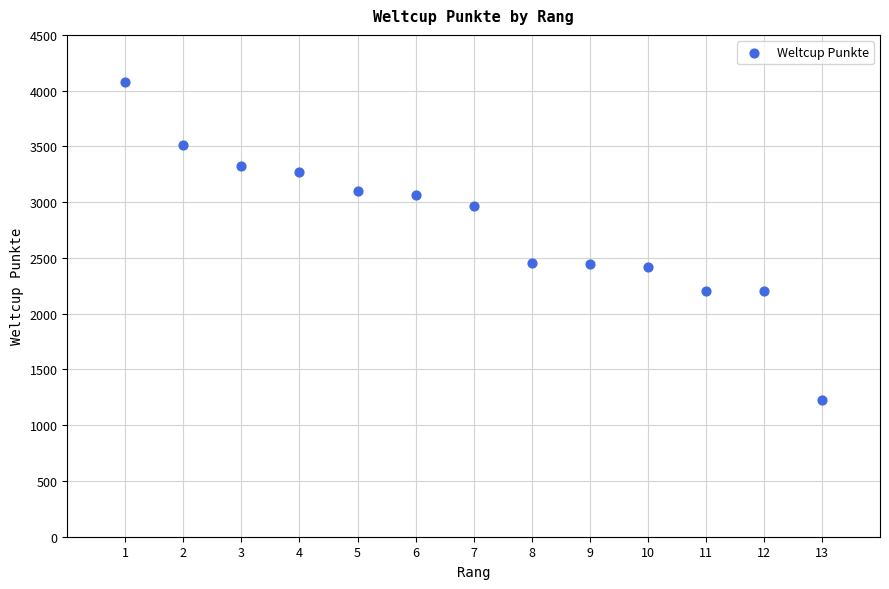

What is the range of Y values (max minus min)?

2845